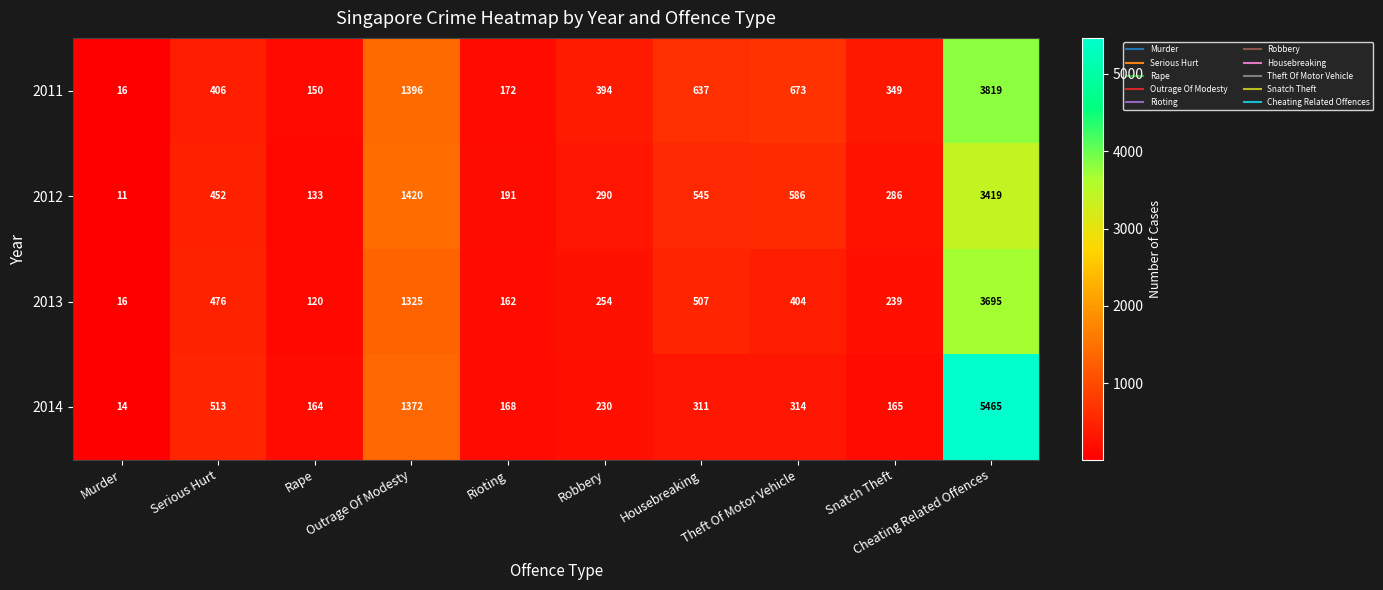

Rank the series by their maximum value, from lowest to highest.

2012, 2013, 2011, 2014